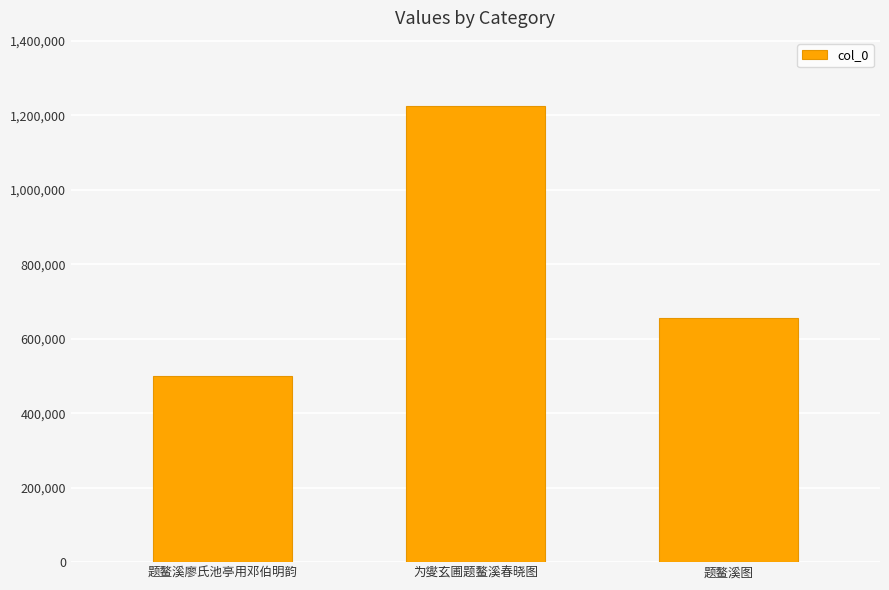

What is the difference between the values at 为燮玄圃题鳌溪春晓图 and 题鳌溪廖氏池亭用邓伯明韵?

724149